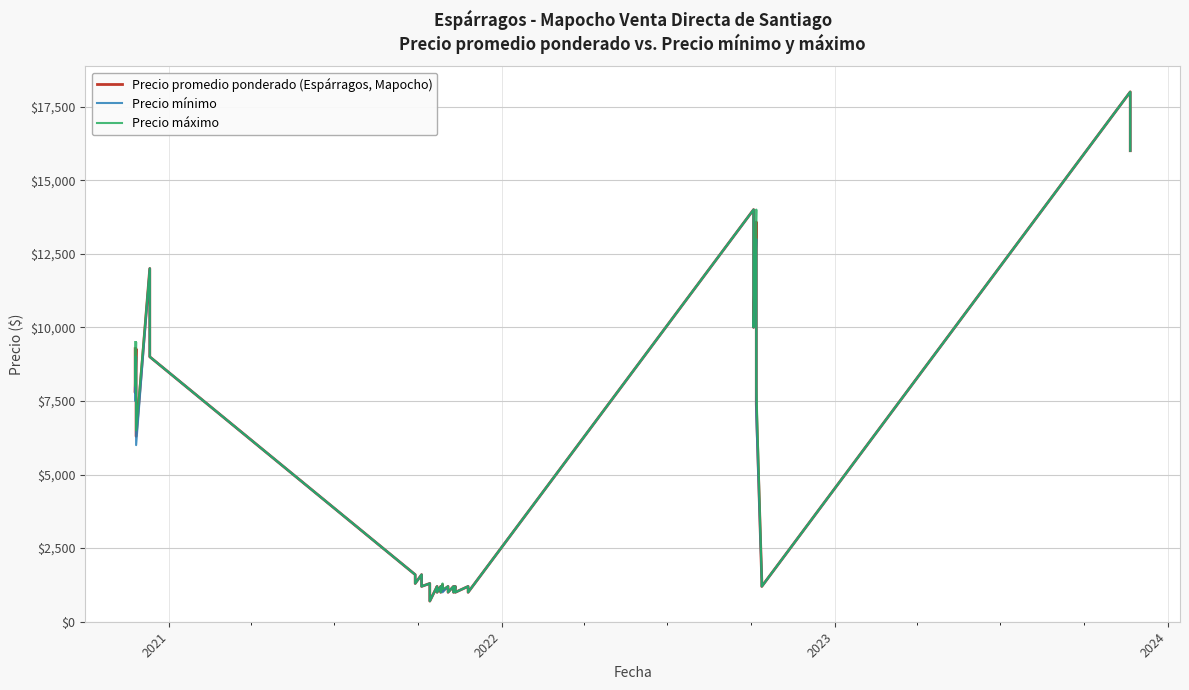

Which series has the widest spread of values?

Precio promedio ponderado (Espárragos, Mapocho)